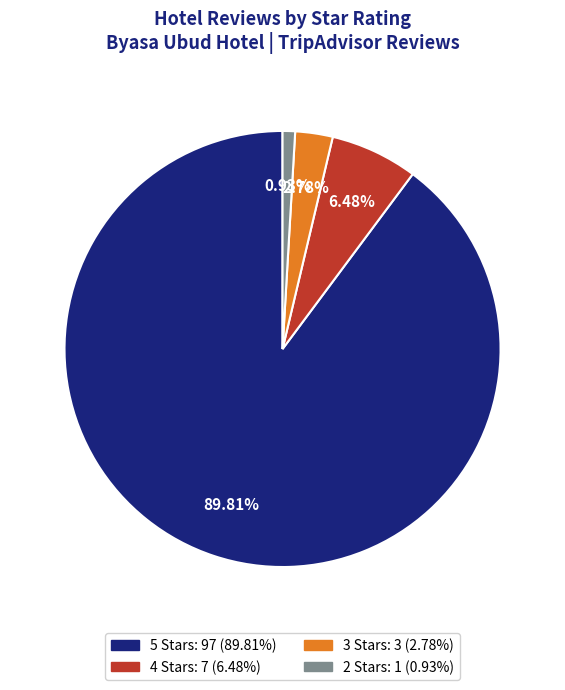

To the nearest percent, what portion does 4 Stars represent?

6%